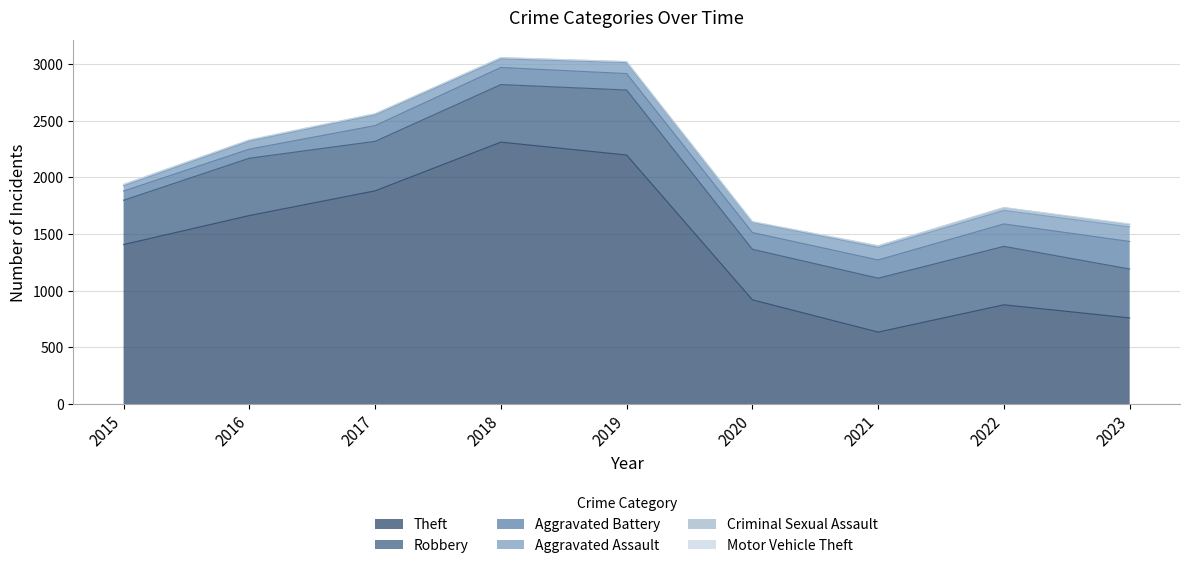

Which series changed the most between 2017 and 2021?

Theft